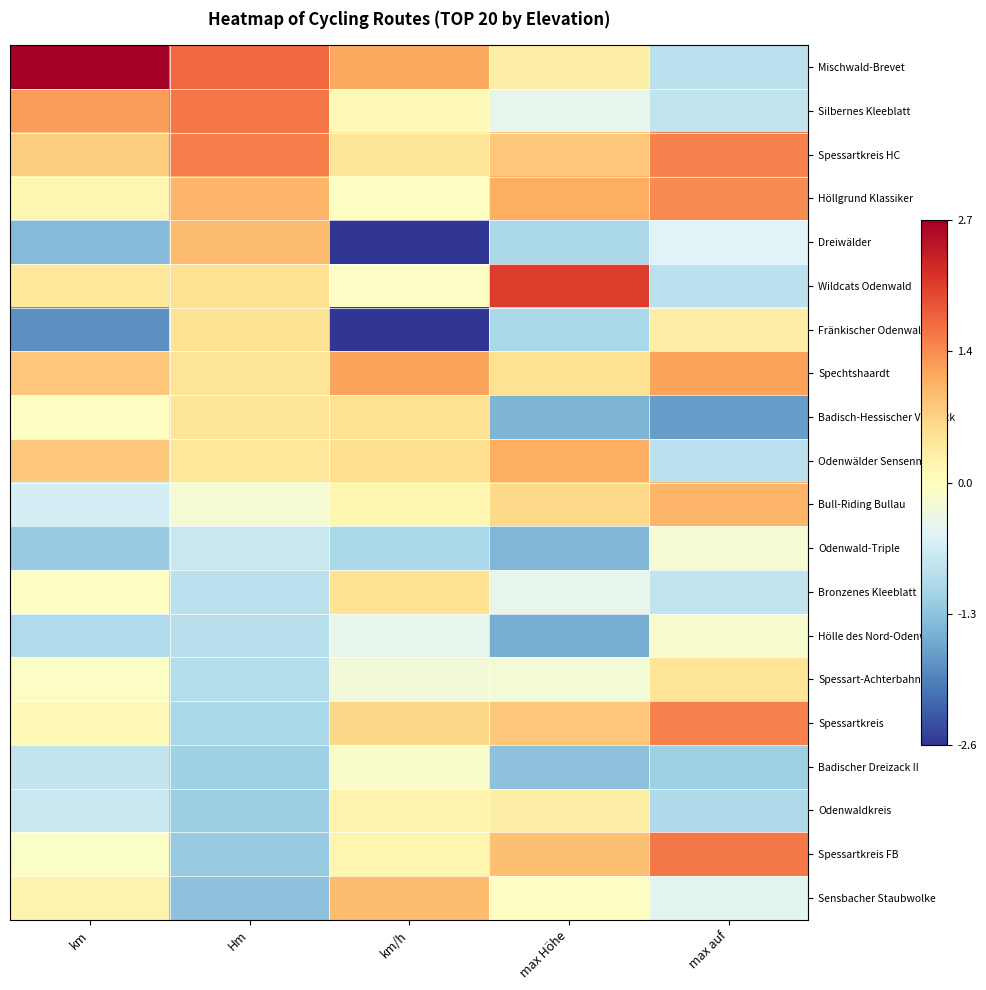

Rank the series by their maximum value, from lowest to highest.

Odenwald-Triple, Hölle des Nord-Odenwalds, Badischer Dreizack II, Odenwaldkreis, Spessart-Achterbahn, Bronzenes Kleeblatt, Fränkischer Odenwald, Badisch-Hessischer Vierzack, Dreiwälder, Sensbacher Staubwolke, Bull-Riding Bullau, Odenwälder Sensenmann, Spechtshaardt, Höllgrund Klassiker, Spessartkreis, Spessartkreis HC, Spessartkreis FB, Silbernes Kleeblatt, Wildcats Odenwald, Mischwald-Brevet